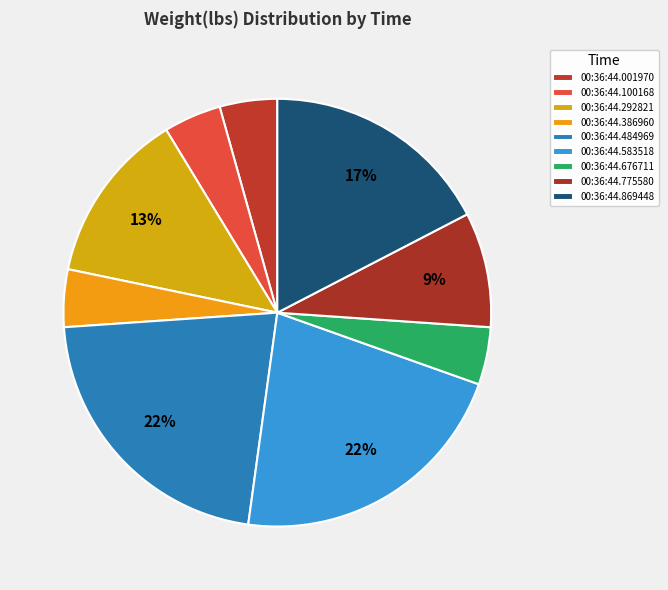

How many segments does this pie chart have?

9